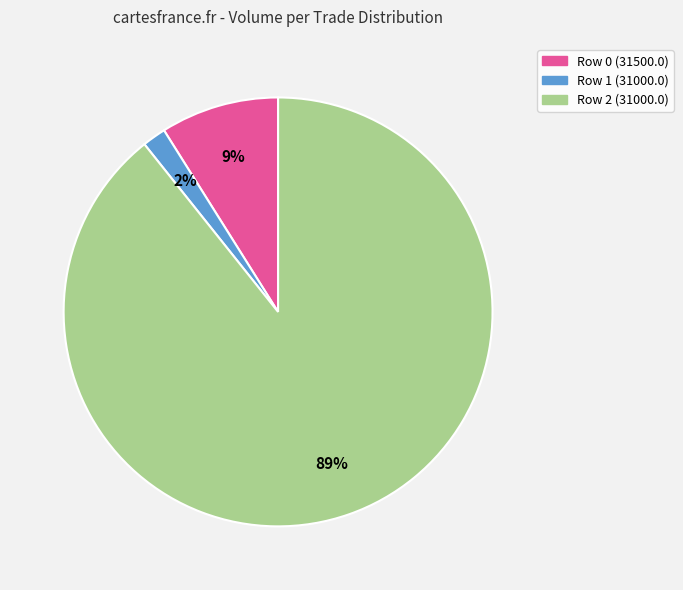

Rank the categories by value from highest to lowest.

Row 2 (31000.0), Row 0 (31500.0), Row 1 (31000.0)